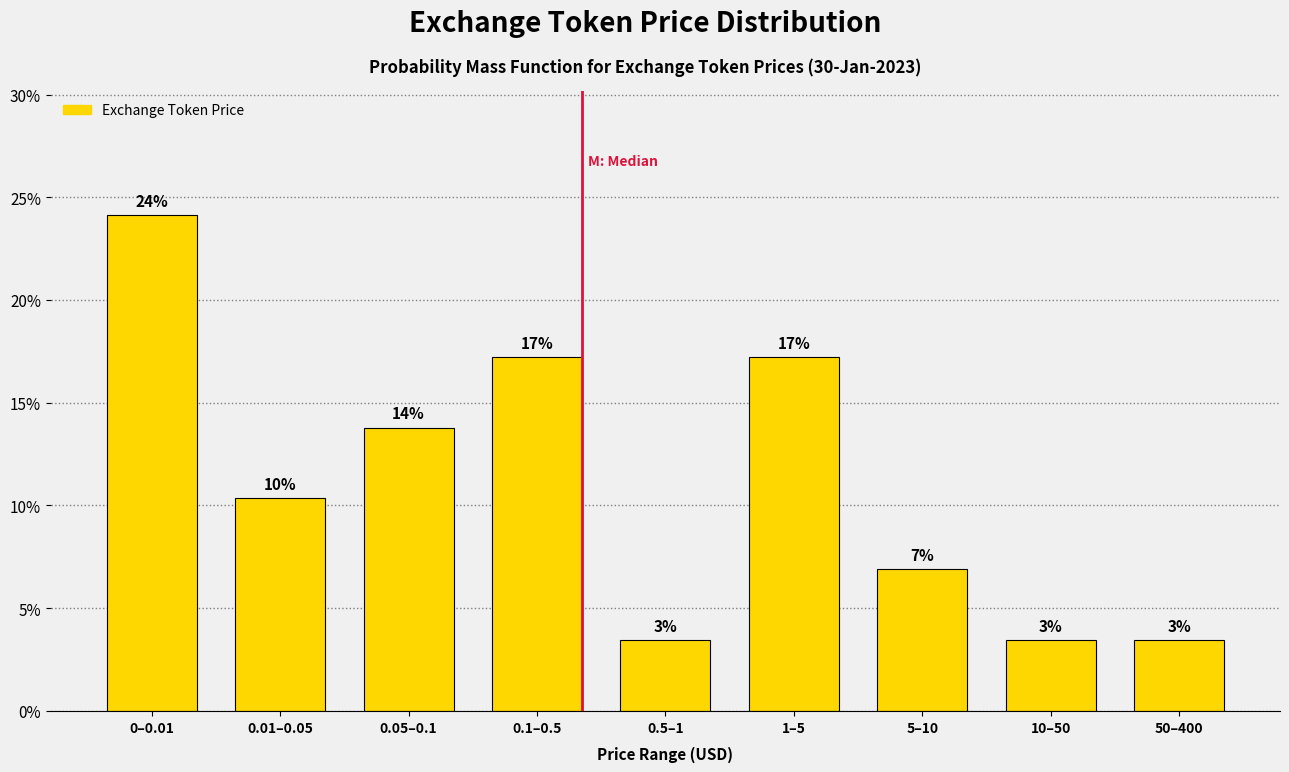

How many bars are there in total?

9